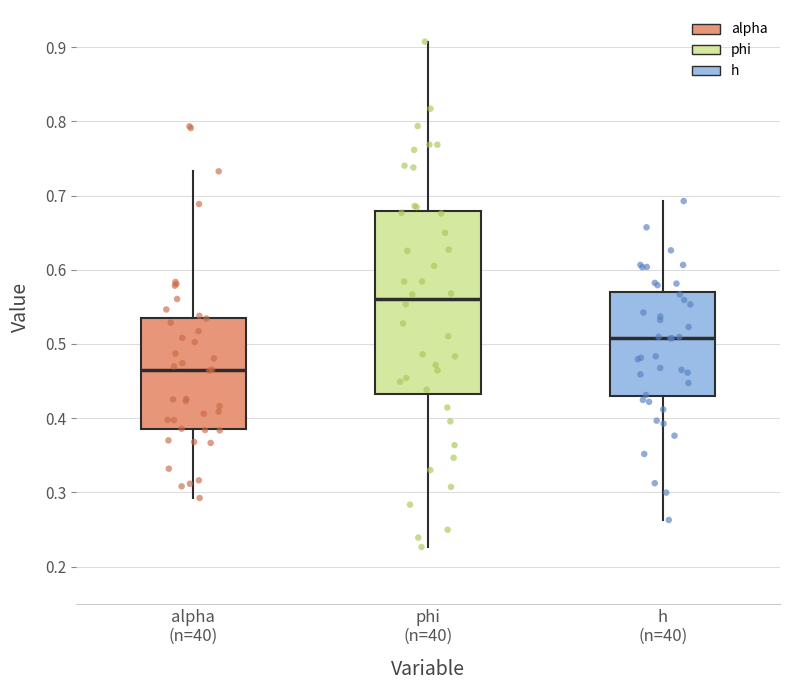

Comparing the boxes themselves (not the whiskers), which one is the tallest?

phi (n=40)